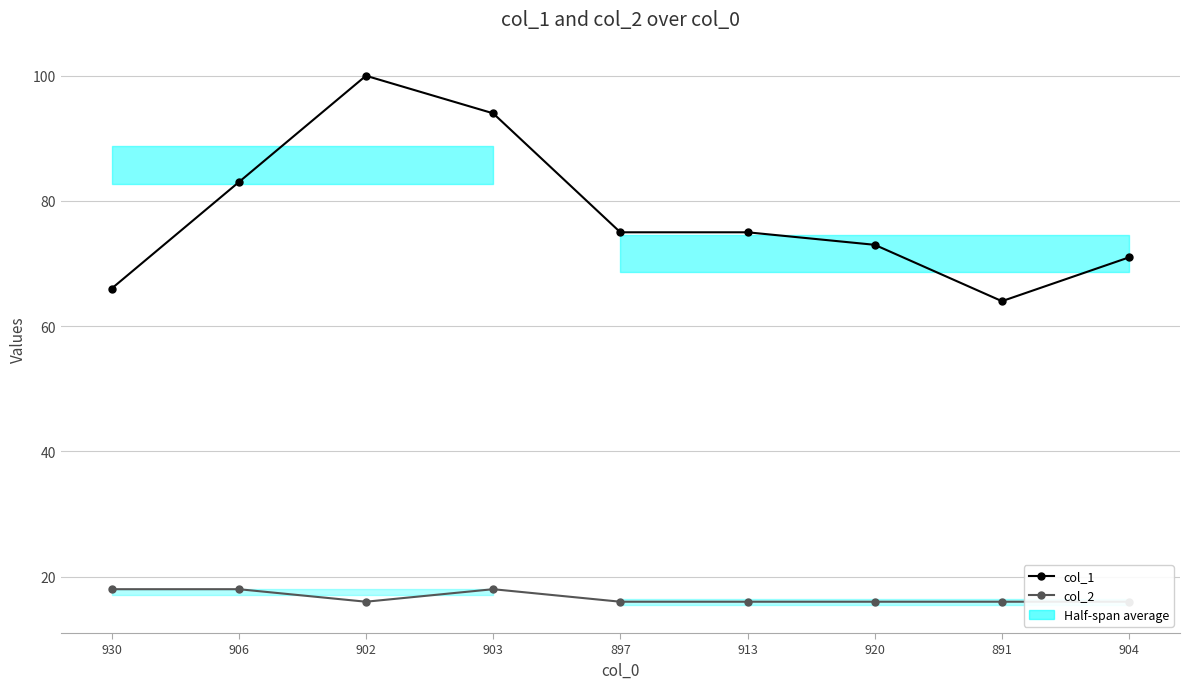

The value of col_1 at 920 is 73. True or false?

True